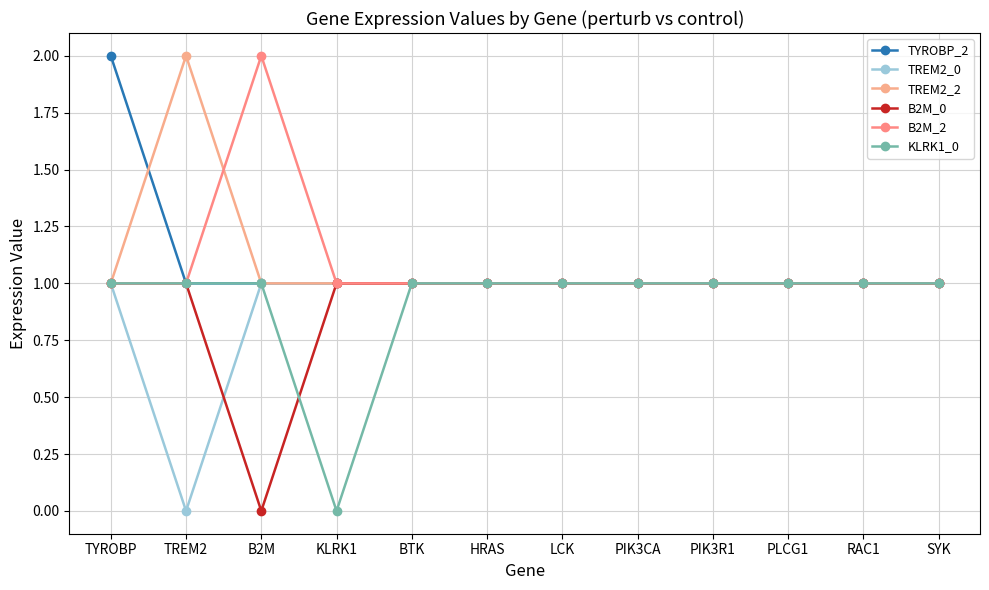

How many distinct data groups are displayed?

6